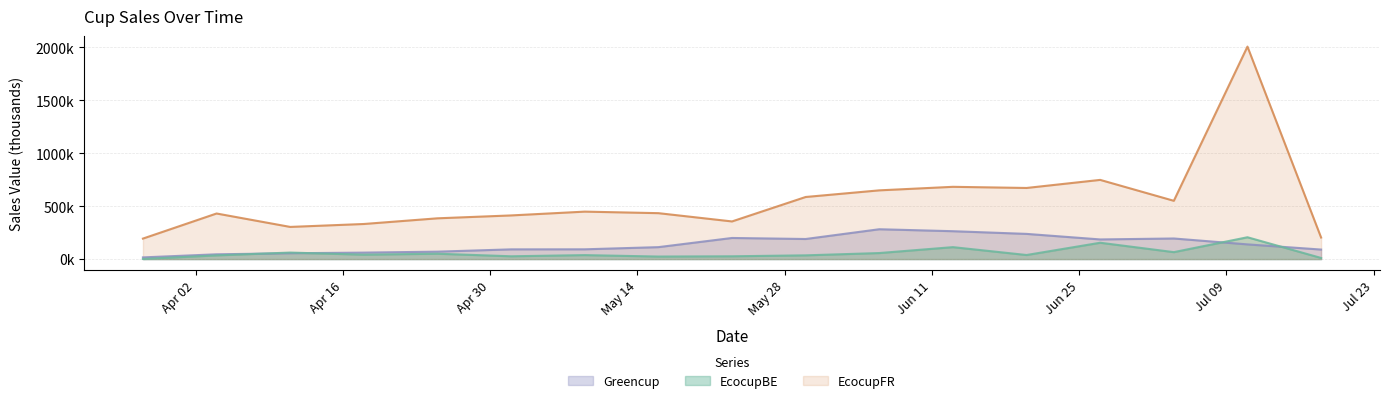

How many lines are shown in the chart?

3